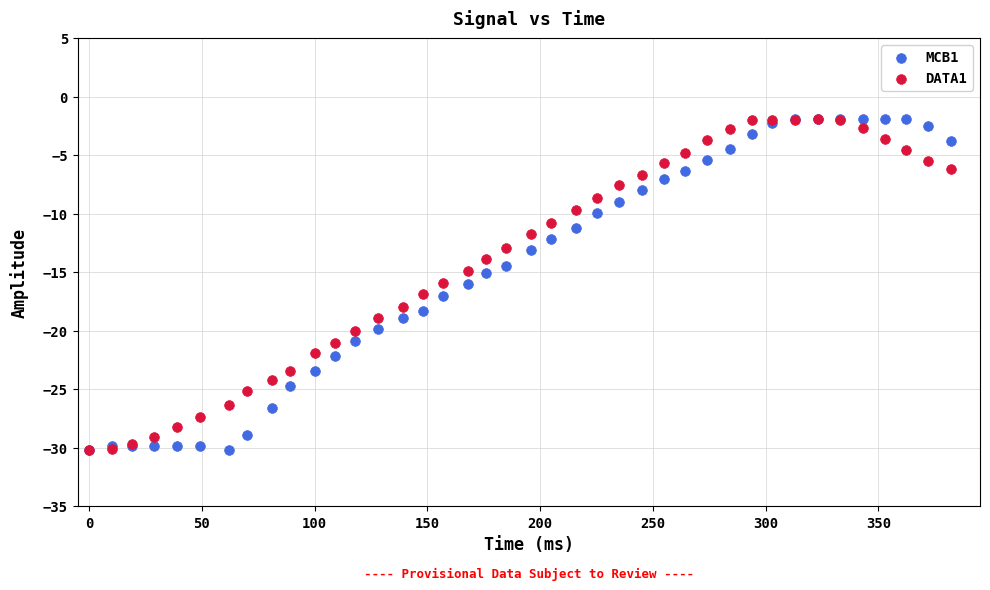

What are all the series names shown in the legend?

MCB1, DATA1